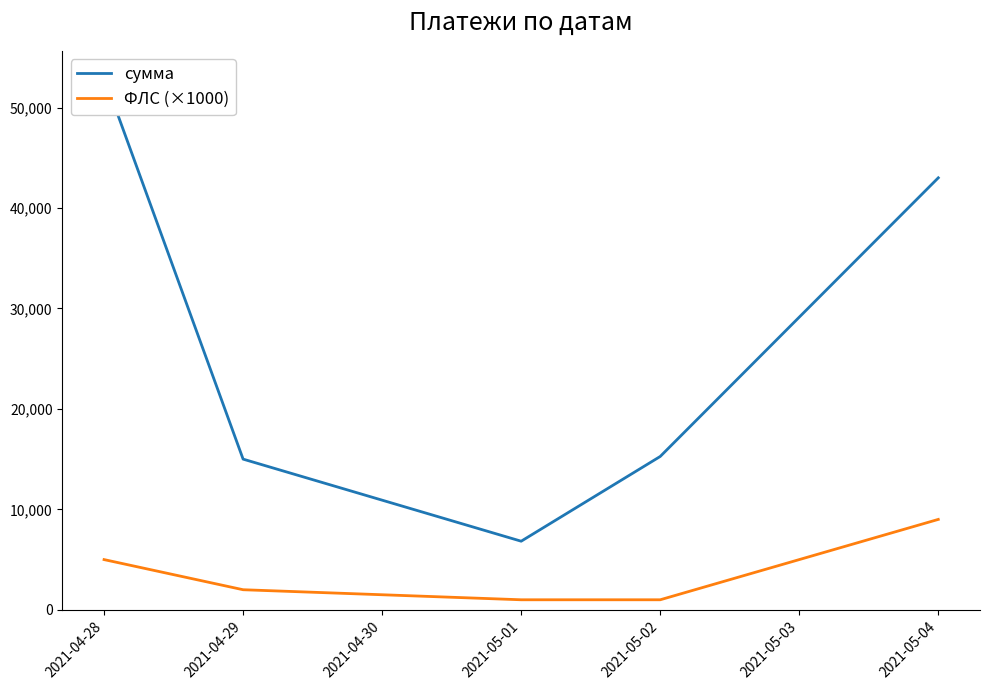

What is the difference between the сумма values at 2021-04-28 and 2021-04-29?

38038.6